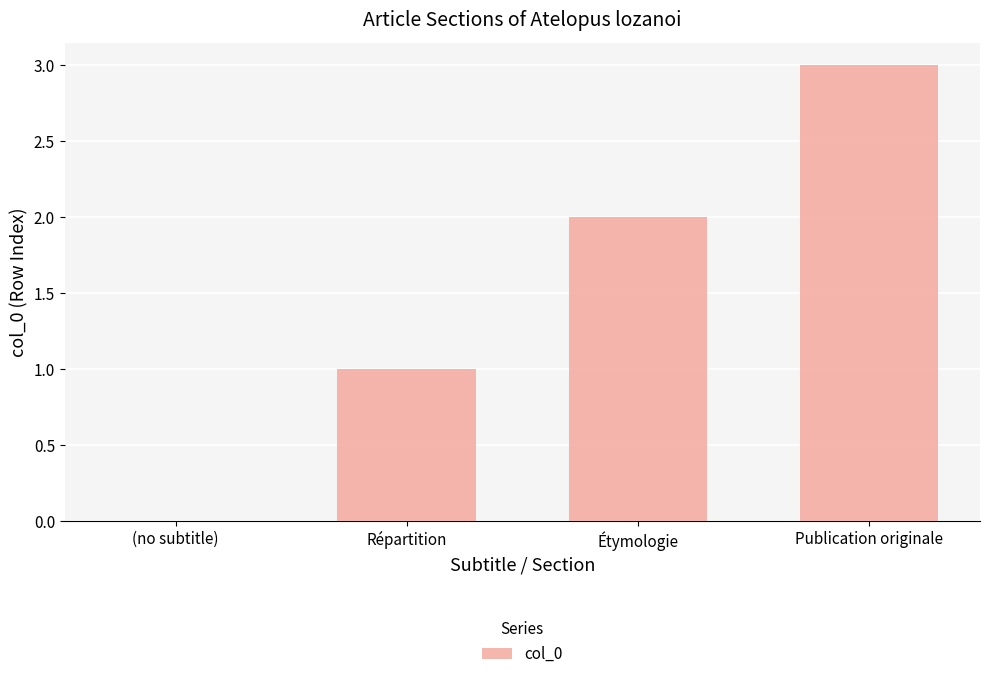

How many values are between 1 and 3?

3